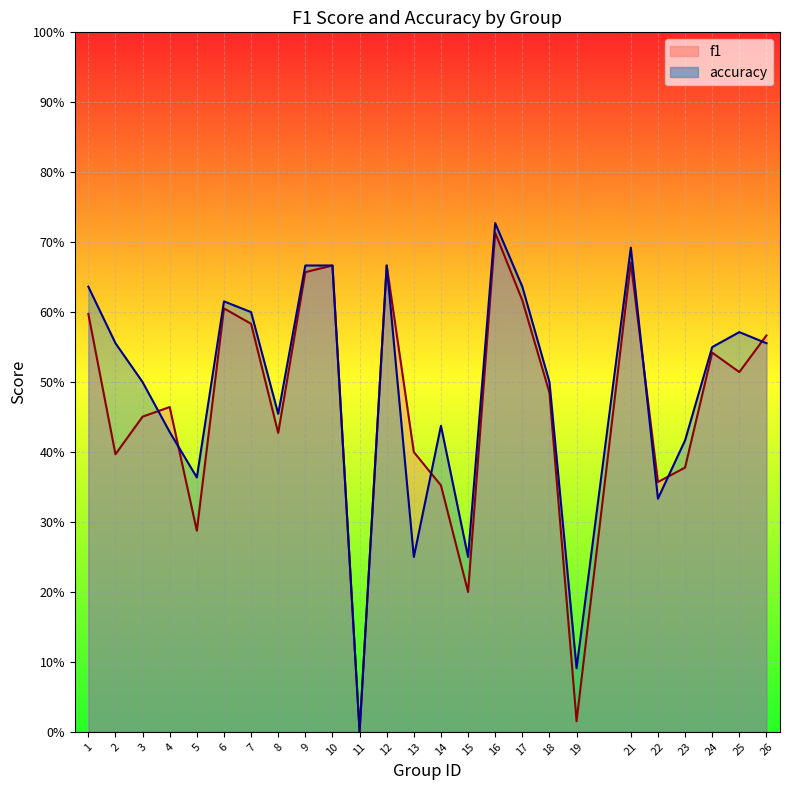

At how many categories does at least one series exceed 0?

24